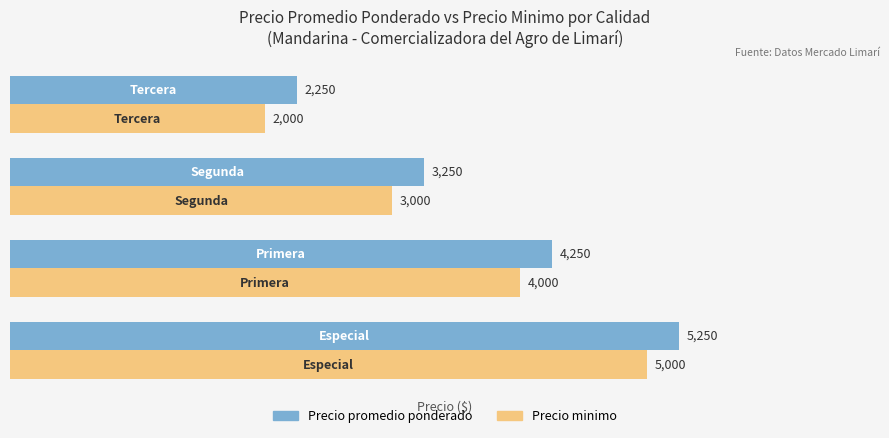

What is the difference between the maximum and minimum values in the Precio minimo series?

3000